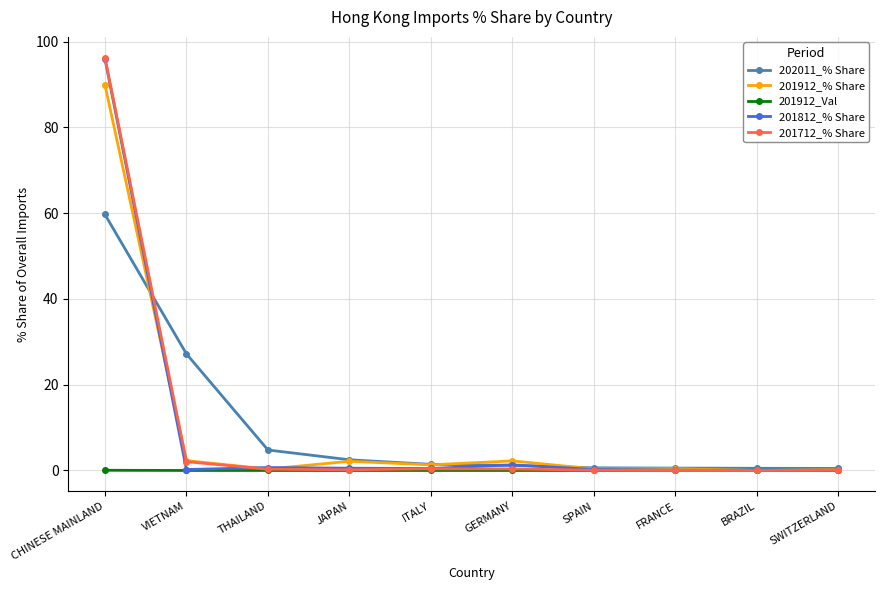

True or false: 201812_% Share has a value of 96.0 at CHINESE MAINLAND.

True